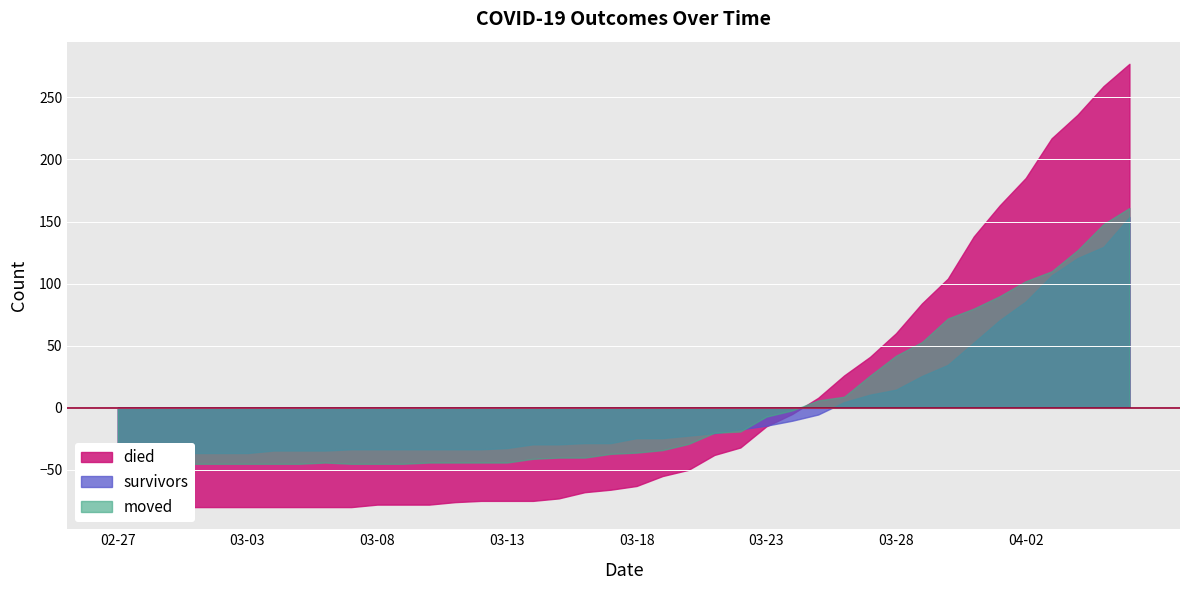

Between which two adjacent categories do moved and survivors first intersect?

2020-03-03 and 2020-03-04